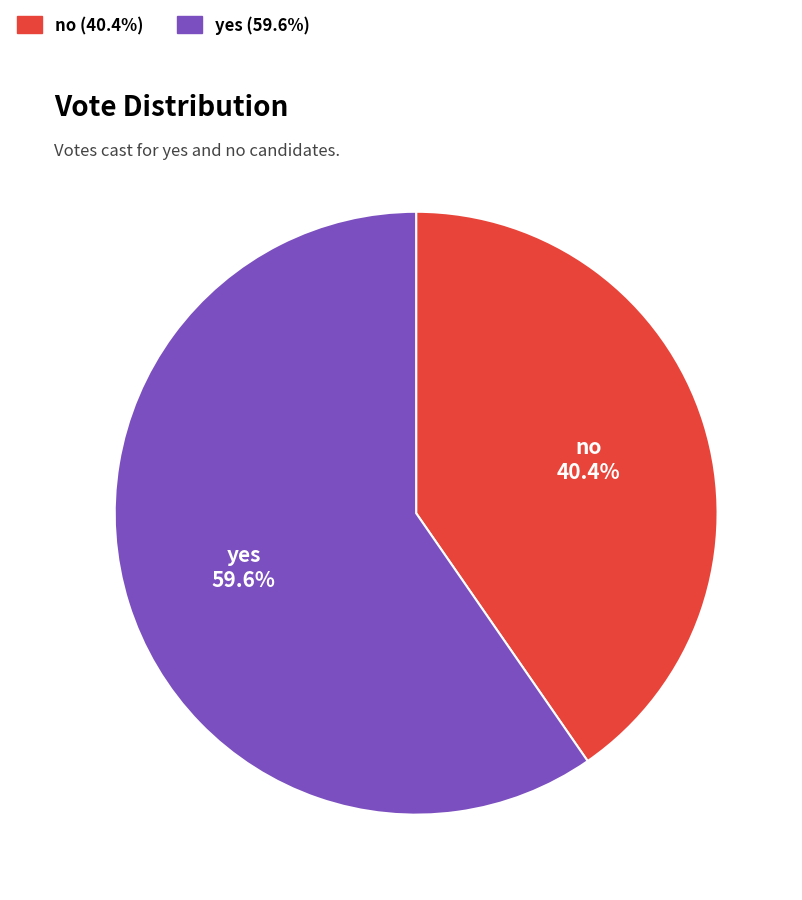

What percentage do yes and no together represent?

100.0%